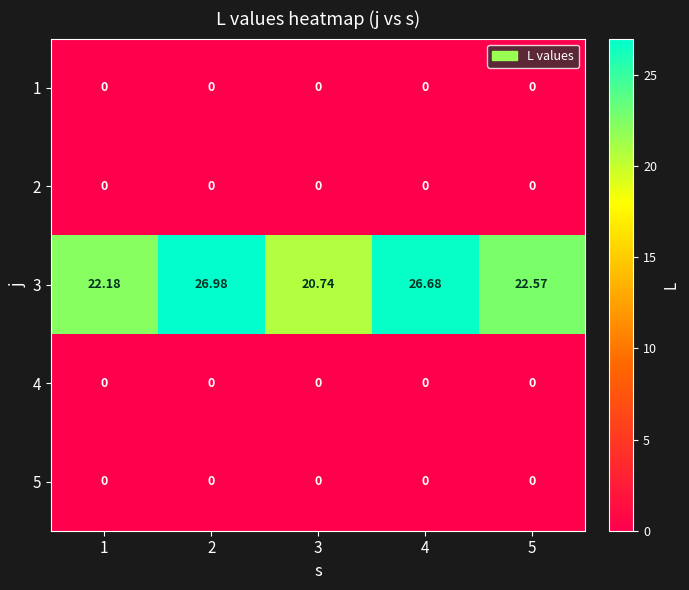

Count the number of categories in the chart.

5